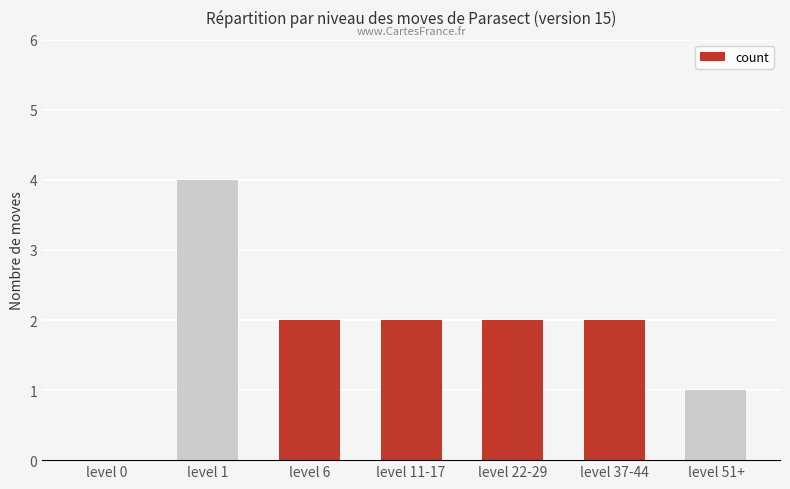

Approximately how many times larger is the value at level 6 compared to level 22-29?

1.0